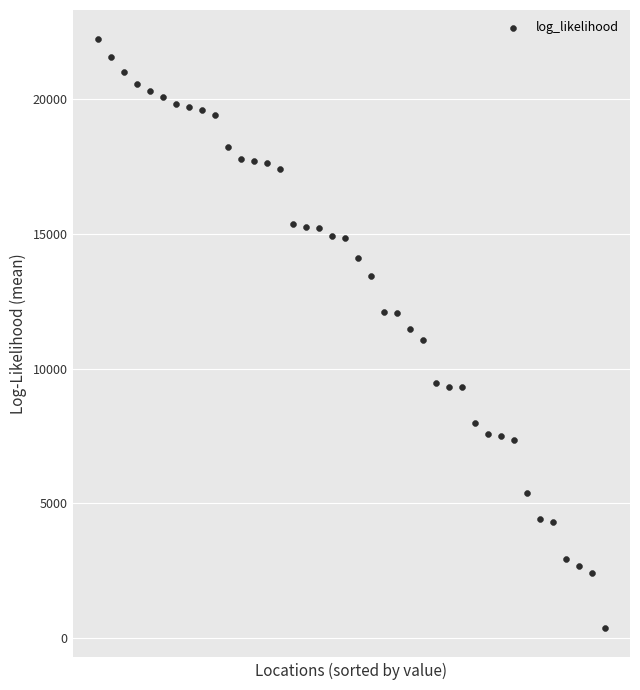

What is the range of Y values (max minus min)?

21856.4